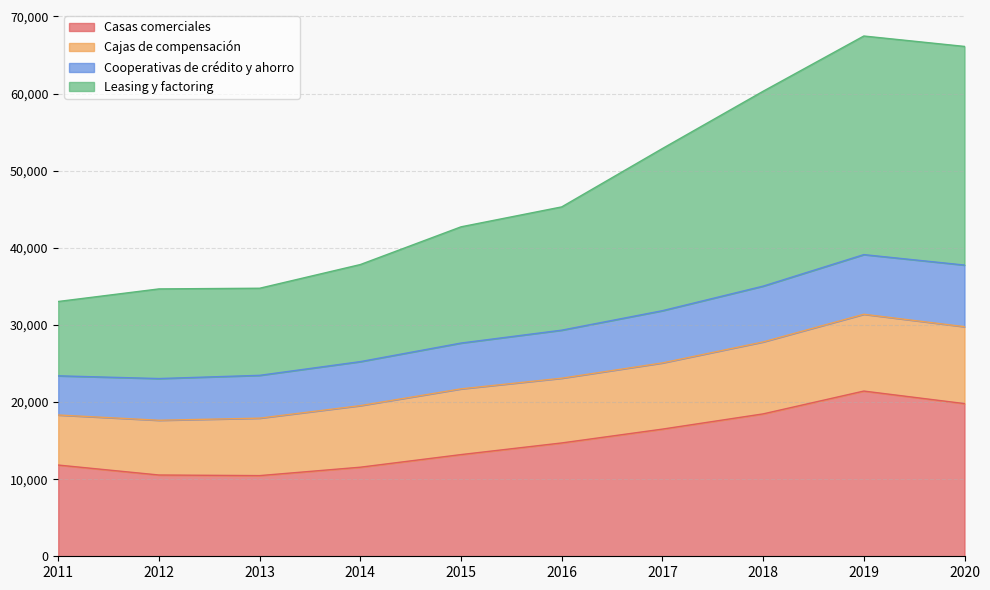

True or false: Casas comerciales has a value of 16487 at 2017.

True